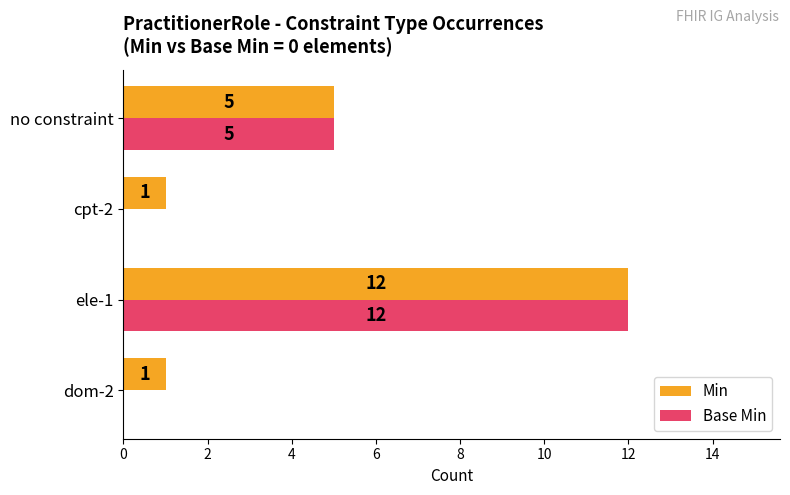

How many Base Min values are between 0 and 12?

4